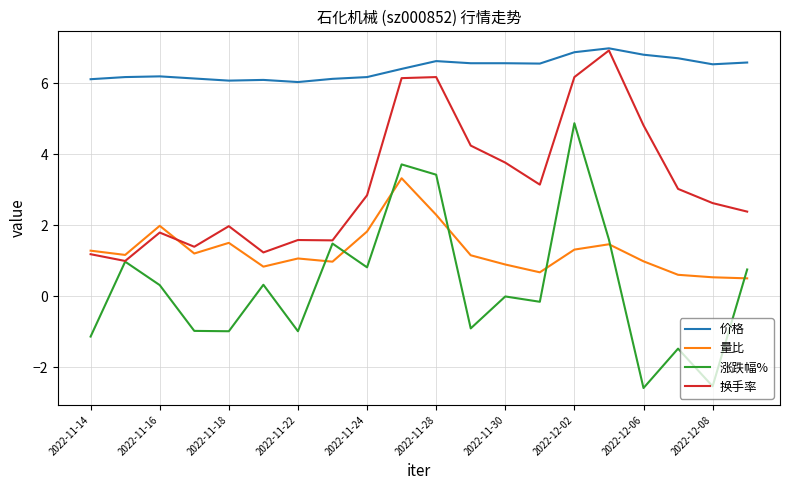

True or false: 价格 and 量比 intersect in this chart.

False